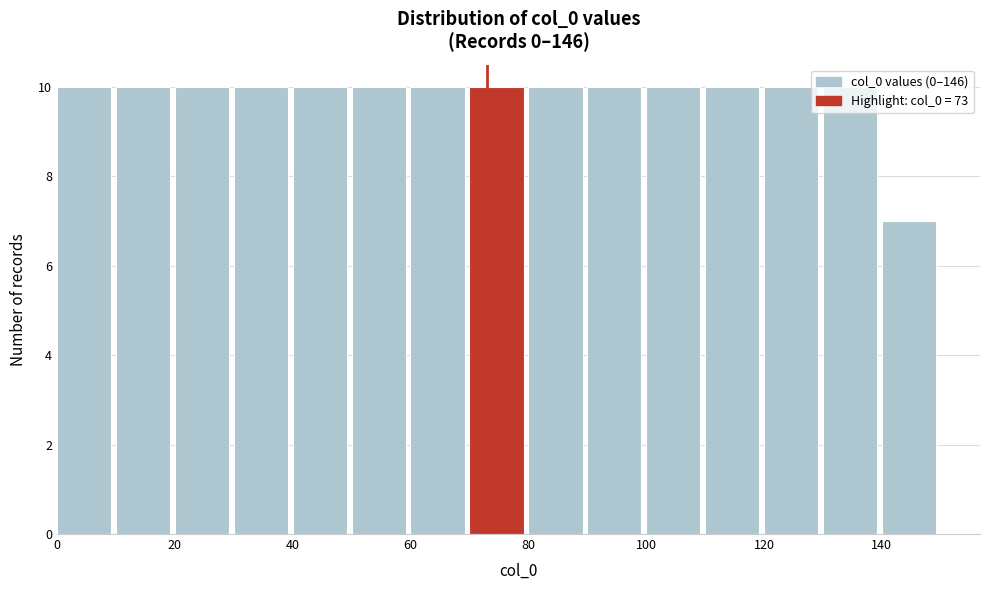

Reading left to right, transcribe this chart: for each bar, give the range it covers on the x-axis and its height. The values are not printed on the chart, so give them approximately, as read against the axis.

0 to 10: 10
10 to 20: 10
20 to 30: 10
30 to 40: 10
40 to 50: 10
50 to 60: 10
60 to 70: 10
70 to 80: 10
80 to 90: 10
90 to 100: 10
100 to 110: 10
110 to 120: 10
120 to 130: 10
130 to 140: 10
140 to 150: 7